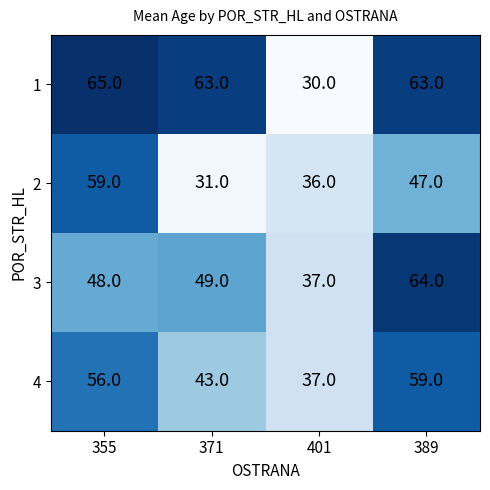

Which label corresponds to the largest value in the chart?

355